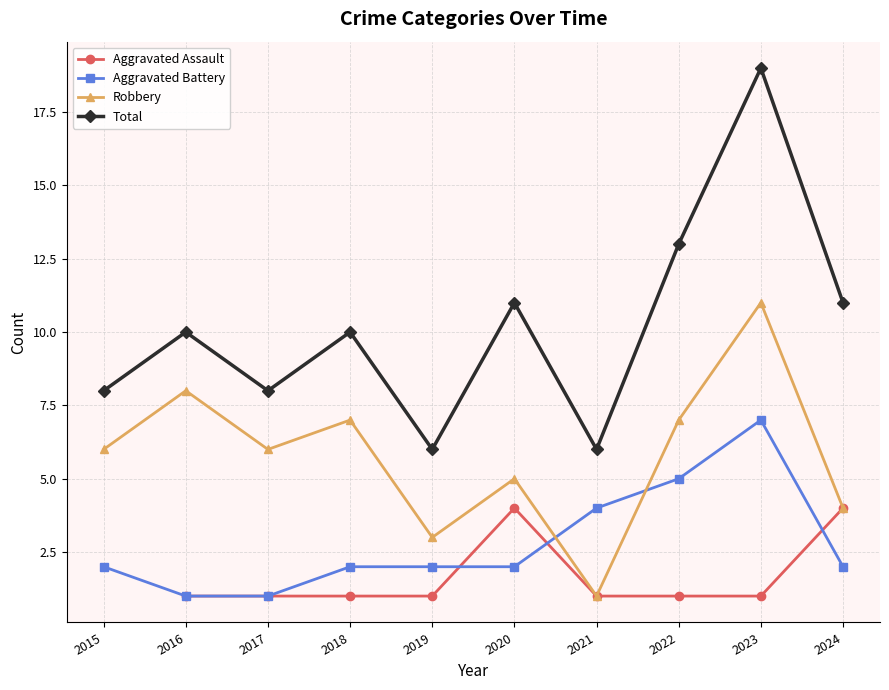

Is the value of Aggravated Battery at 2019 greater than the value of Total at 2022?

No